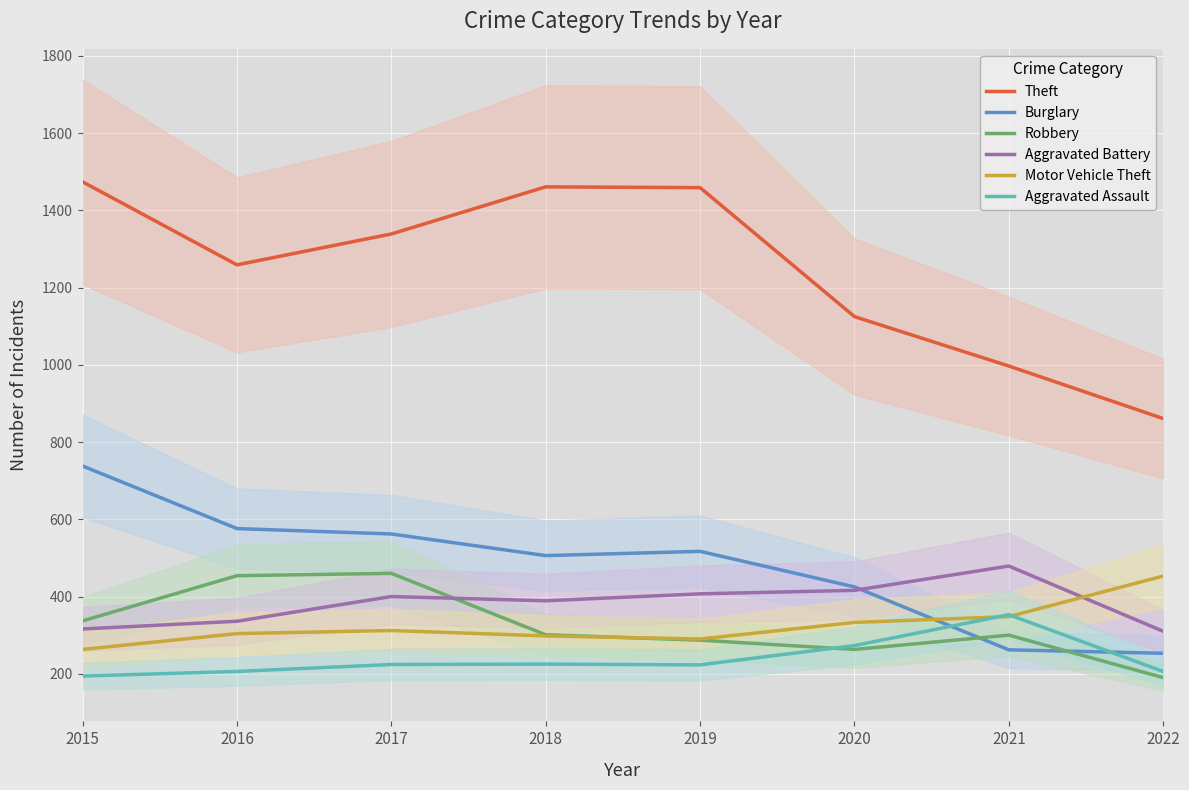

How many values in the Aggravated Battery series are below 400?

4